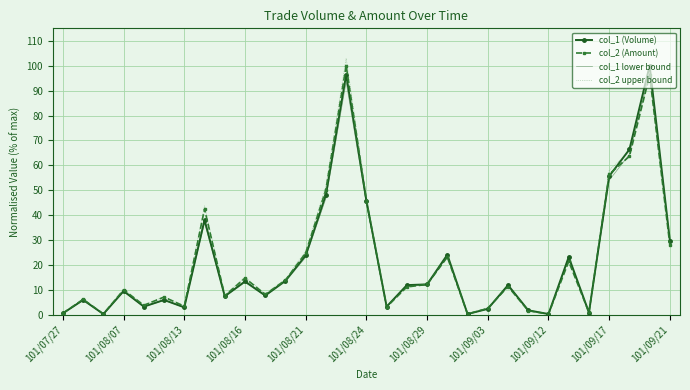

Reading left to right, transcribe all the data shown in this chart.

col_1 (Volume): 0.6	6.0	0.3	9.5	3.3	6.0	3.0	38.1	7.4	13.4	7.7	13.7	23.8	48.2	96.4	45.8	3.3	11.9	12.2	24.1	0.3	2.4	11.9	1.8	0.3	23.2	0.9	55.7	66.4	100.0	29.8
col_2 (Amount): 0.6	6.2	0.3	10.0	3.8	7.1	3.4	42.4	7.6	14.7	8.2	13.9	24.8	50.3	100.0	45.8	3.1	11.2	12.2	23.1	0.3	2.6	11.3	1.6	0.3	21.4	0.9	56.4	63.6	96.1	27.9
col_1 lower bound: 0.6	5.8	0.3	9.2	3.2	5.8	2.9	37.0	7.2	13.0	7.5	13.3	23.1	46.8	93.5	44.5	3.2	11.5	11.8	23.4	0.3	2.3	11.5	1.7	0.3	22.5	0.9	54.0	64.4	97.0	28.9
col_2 upper bound: 0.6	6.4	0.3	10.3	3.9	7.3	3.5	43.7	7.9	15.2	8.4	14.3	25.6	51.8	103.0	47.1	3.2	11.5	12.5	23.8	0.3	2.6	11.7	1.7	0.3	22.0	0.9	58.1	65.5	99.0	28.7